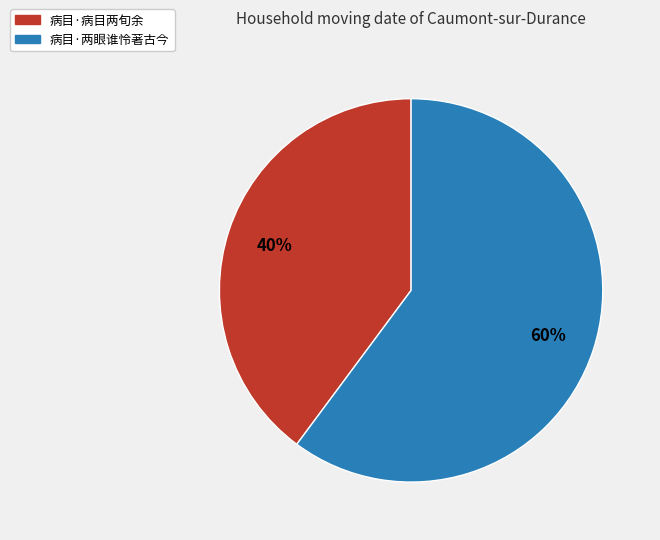

Does any single category account for the majority?

Yes